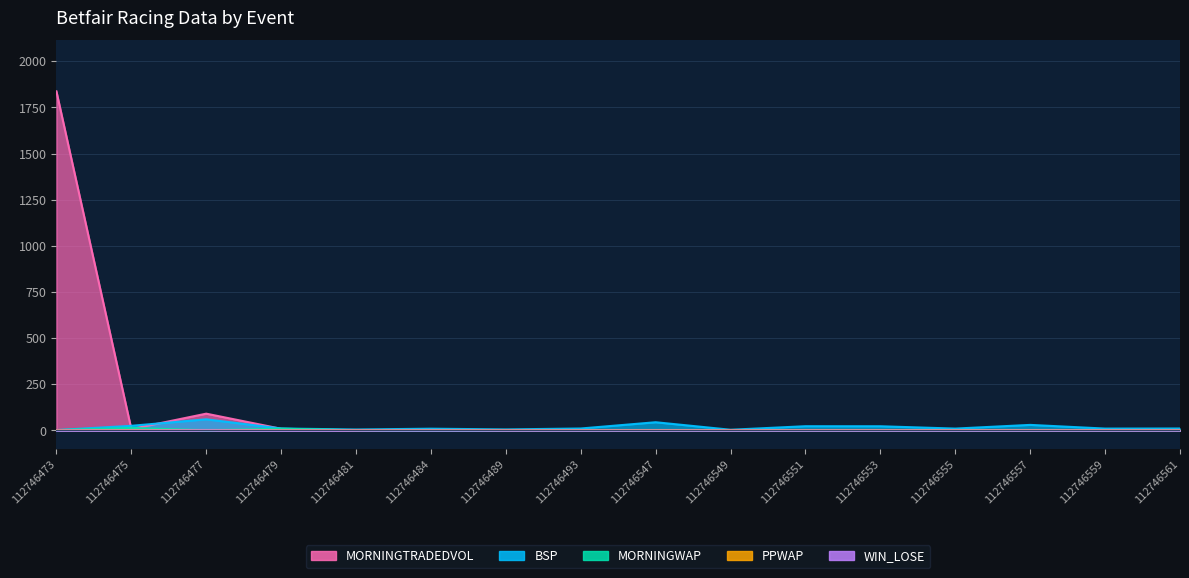

How many data points does each series have?

16